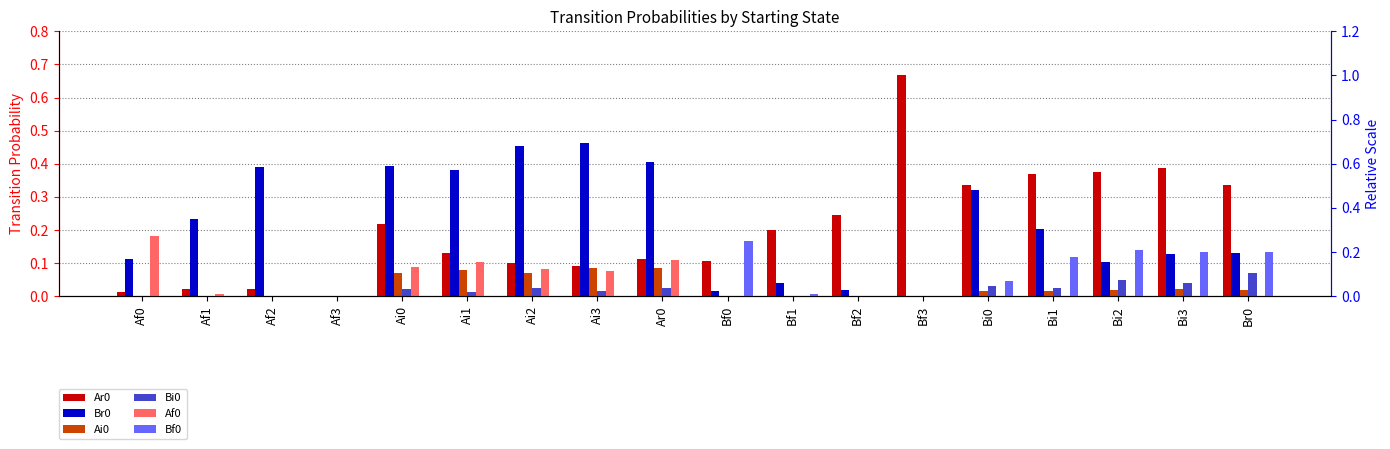

How many data points does each series have?

18